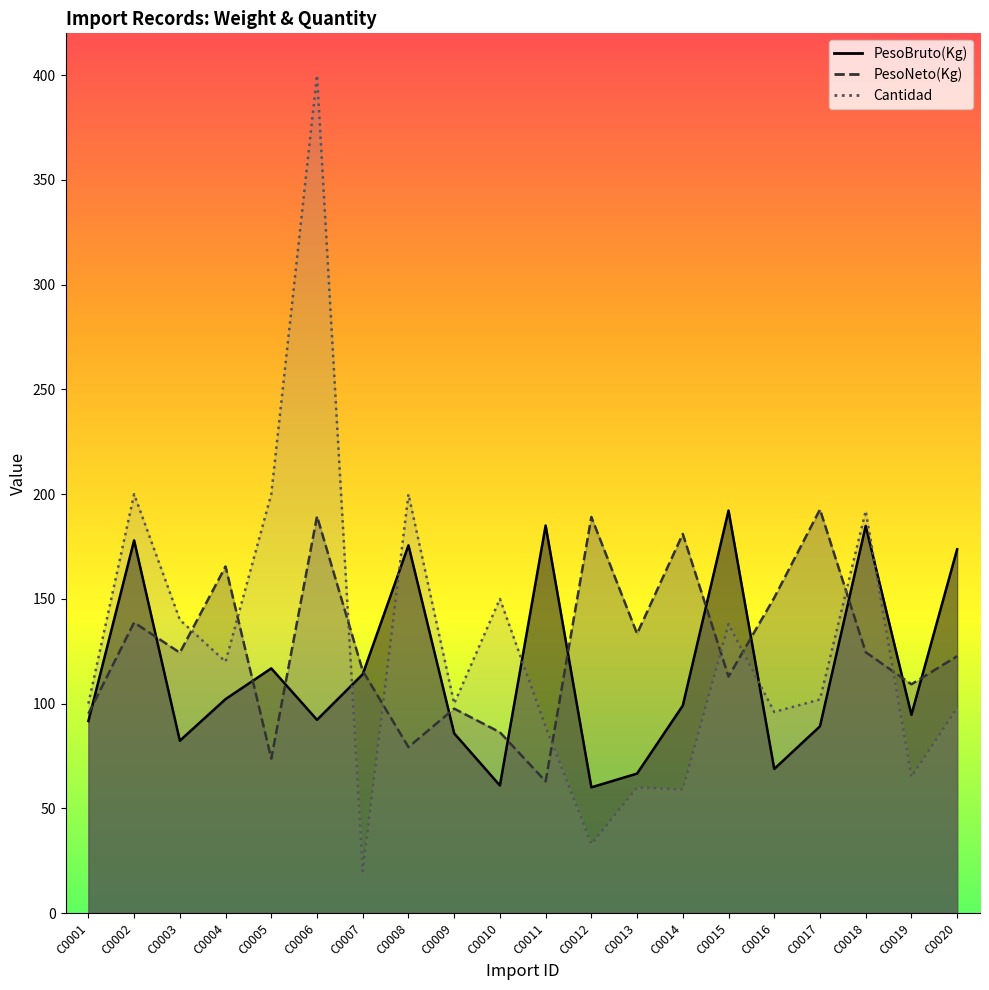

At which category does Cantidad reach its first local valley?

C0004